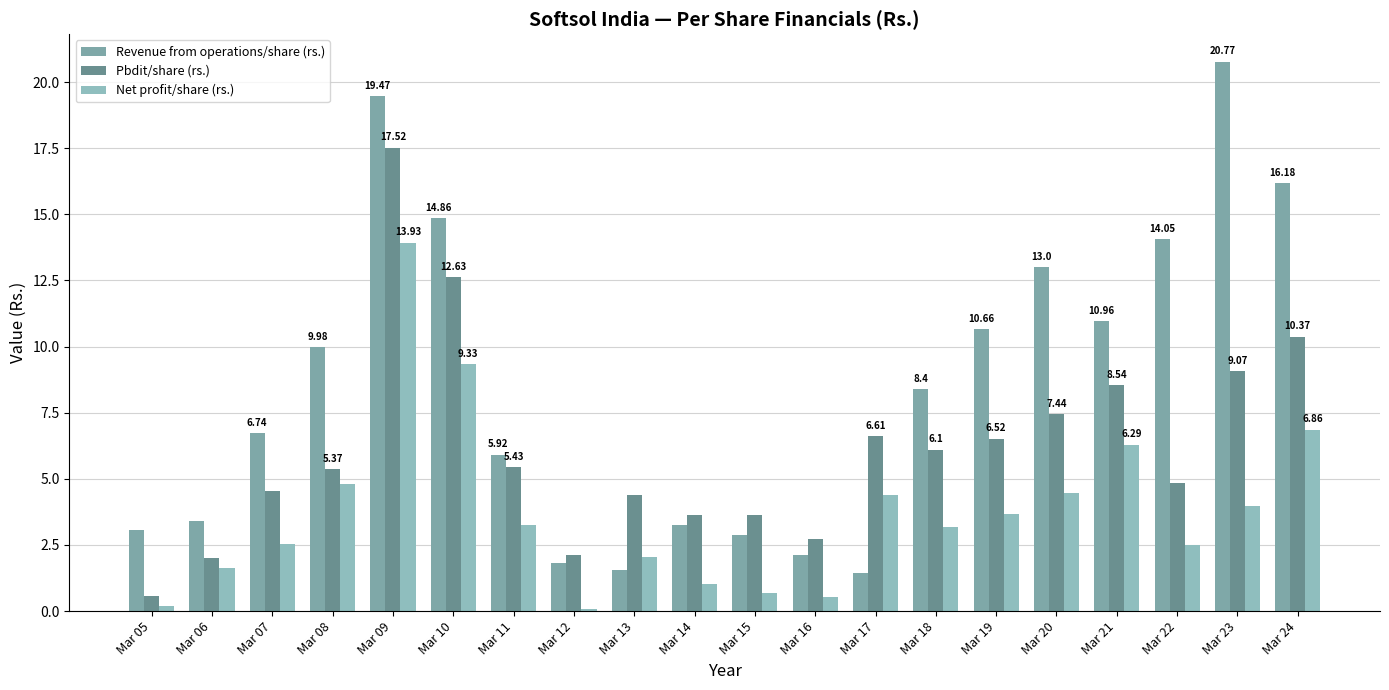

Which series changed the most between Mar 08 and Mar 12?

Revenue from operations/share (rs.)